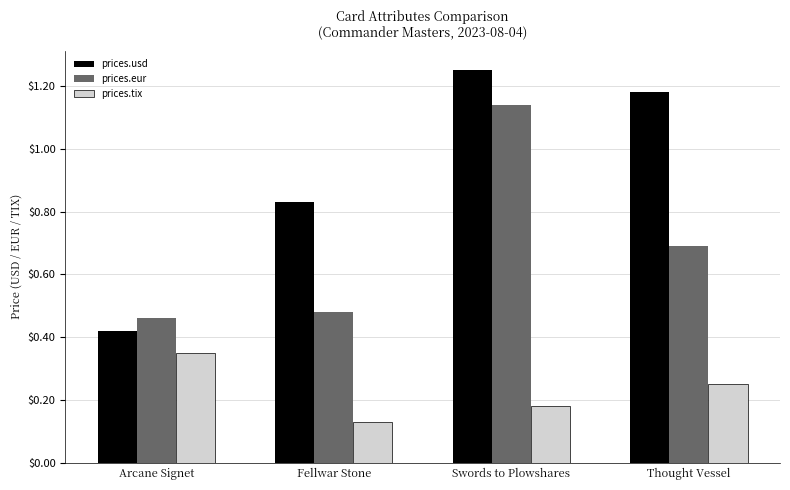

What are all the series names shown in the legend?

prices.usd, prices.eur, prices.tix